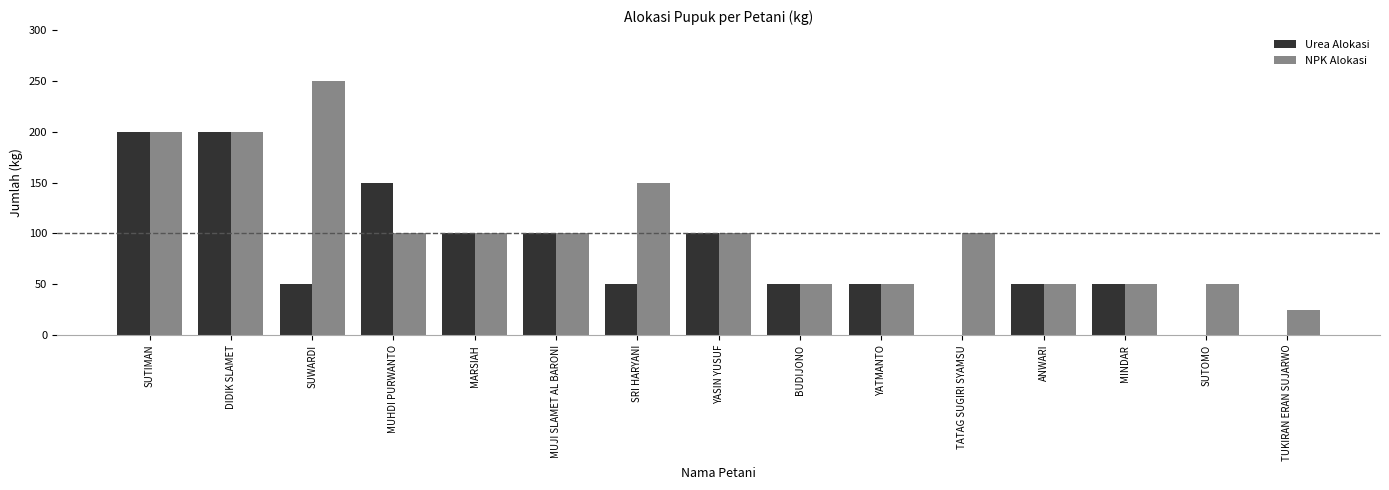

Reading left to right, what are all the values shown in this chart?

Urea Alokasi: 200	200	50	150	100	100	50	100	50	50	0	50	50	0	0
NPK Alokasi: 200	200	250	100	100	100	150	100	50	50	100	50	50	50	25